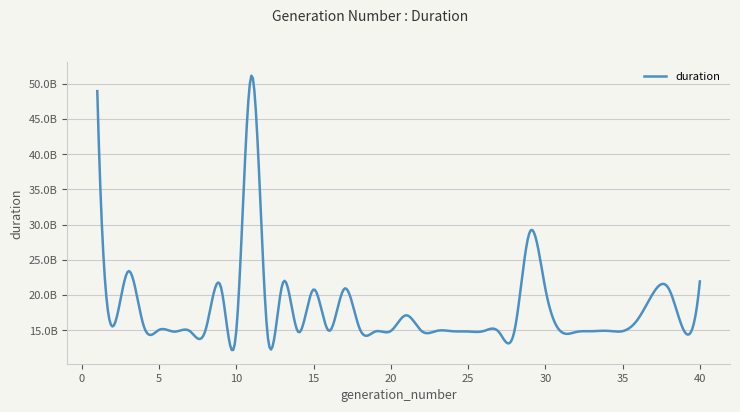

Does the chart display data point markers on the line(s)?

No